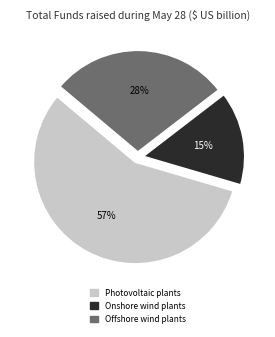

Combined, do Onshore wind plants and Offshore wind plants account for over 50%?

No